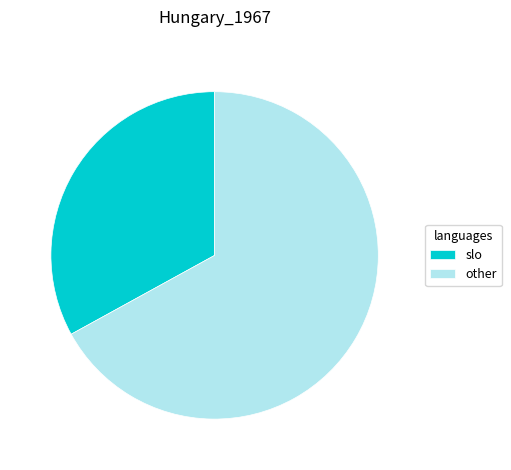

Do slo and other together represent more than half of the pie?

Yes